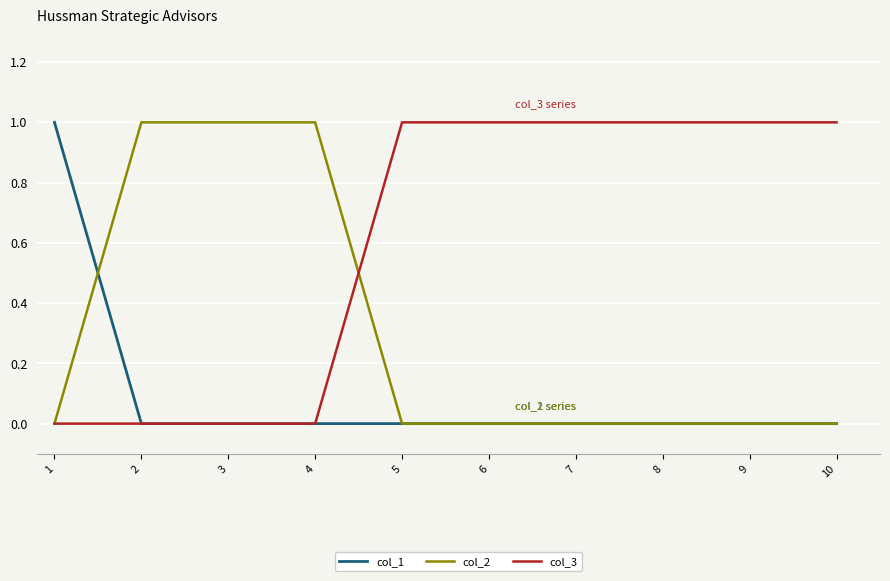

The value of col_2 at 2 is 1. True or false?

True